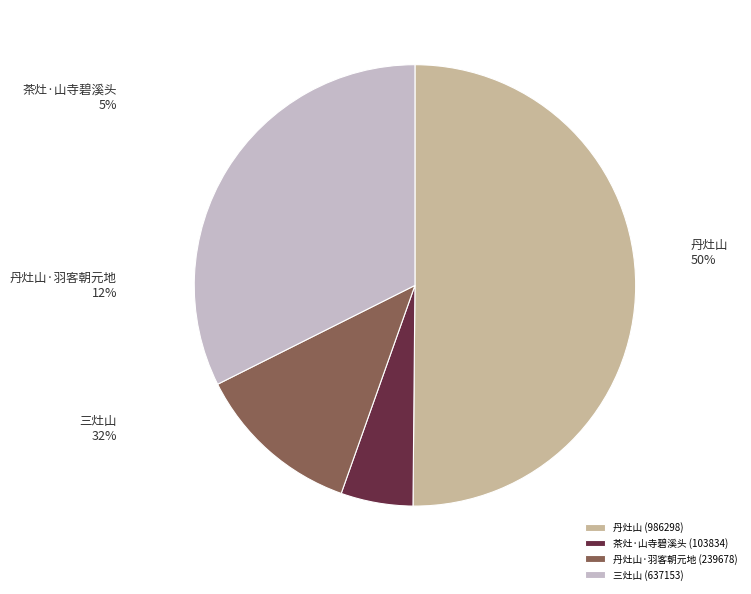

What is the change in value from 茶灶·山寺碧溪头 to 三灶山?

+533319